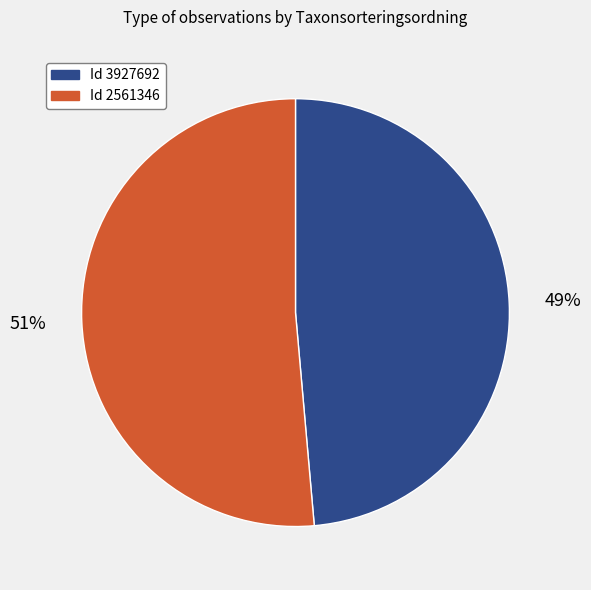

To the nearest percent, what is the average slice percentage?

50%